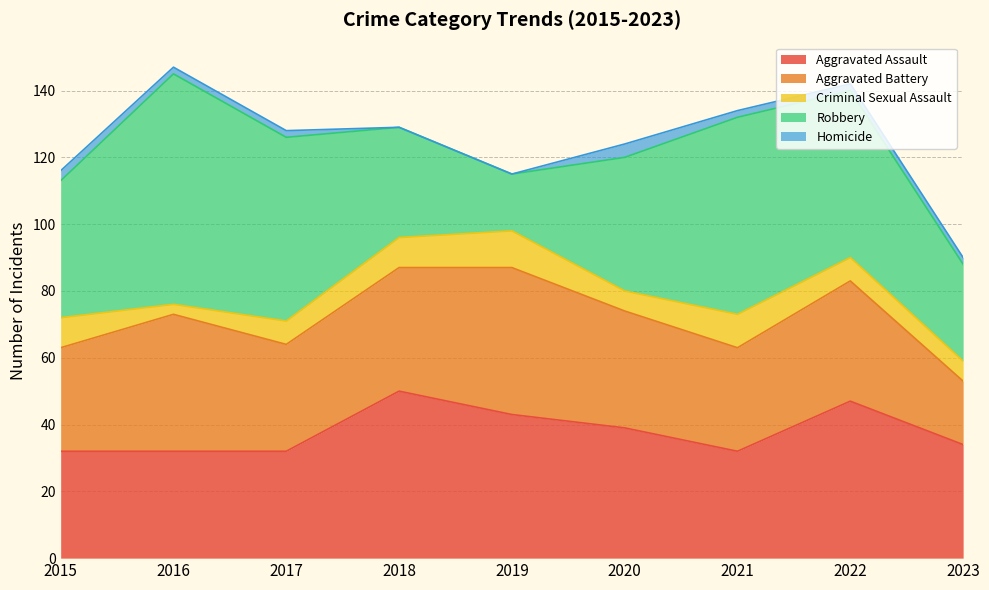

Where is Aggravated Assault nearest to the value 41?

2019